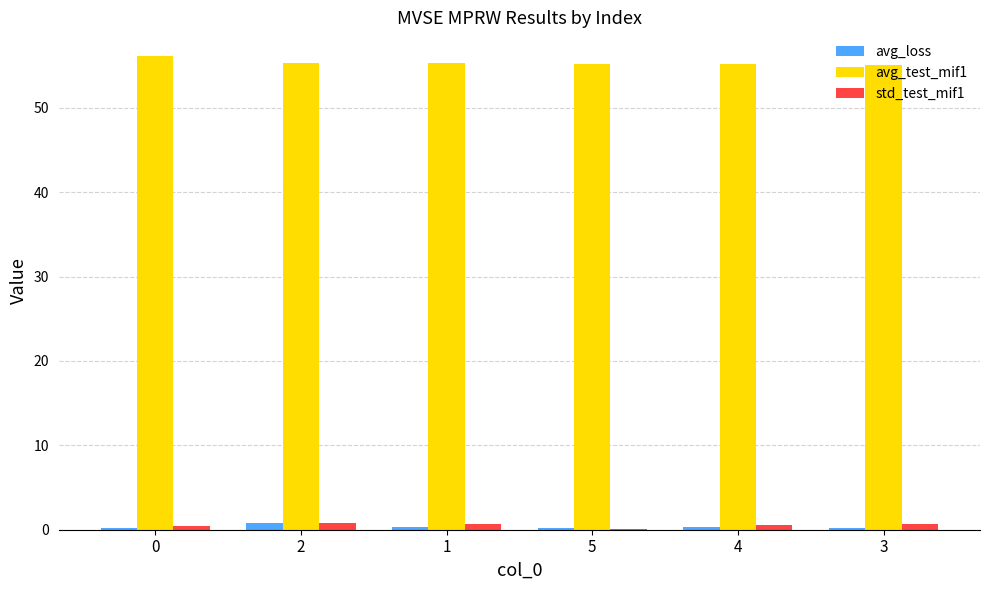

How many groups of bars are there?

6